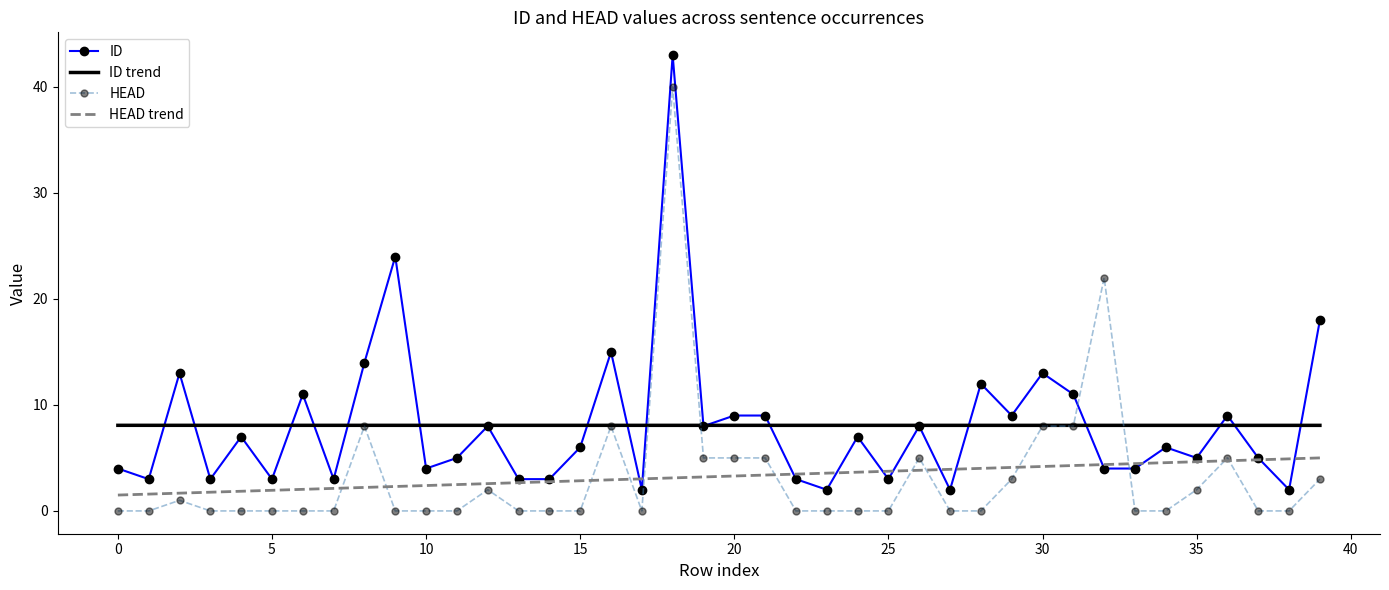

List the series in order of their peak value, highest first.

ID, HEAD, ID trend, HEAD trend